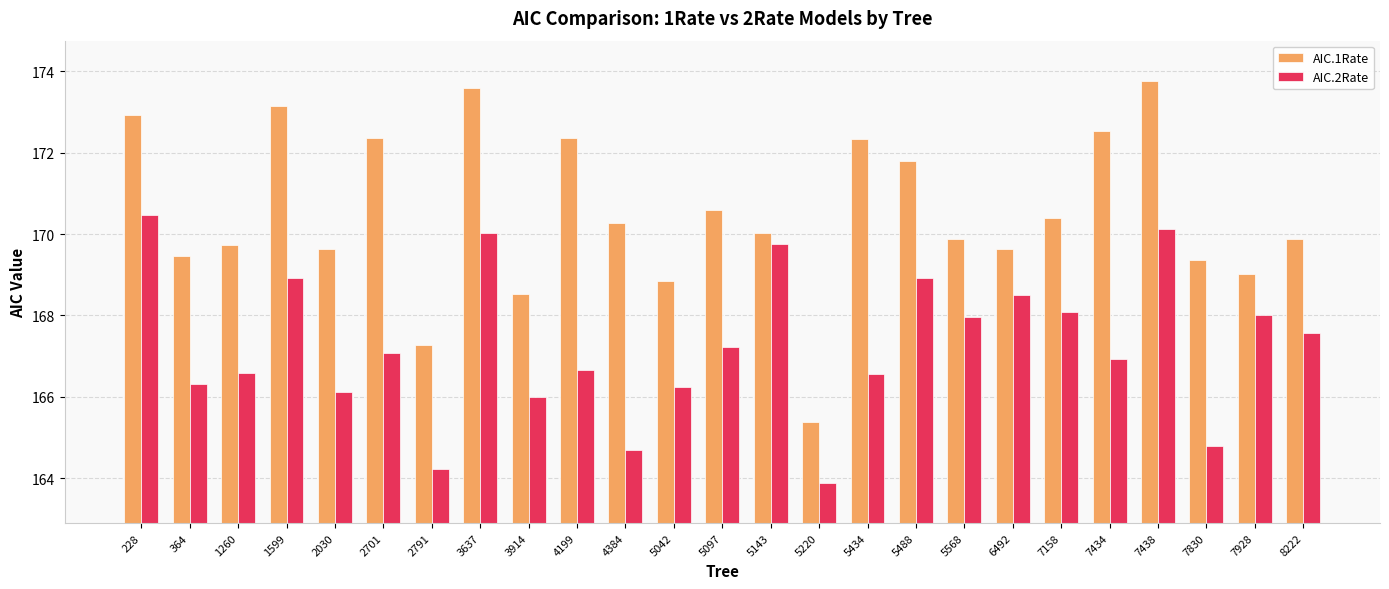

At which label does AIC.2Rate first exceed 167?

228